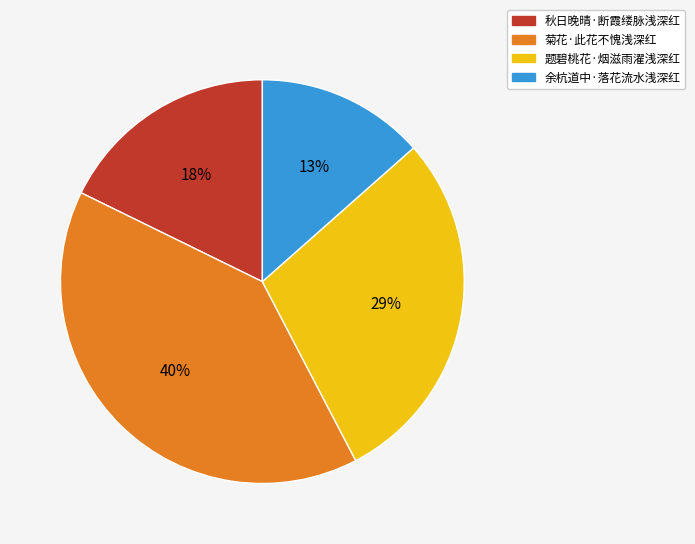

Do 题碧桃花·烟滋雨濯浅深红 and 菊花·此花不愧浅深红 together represent more than half of the pie?

Yes